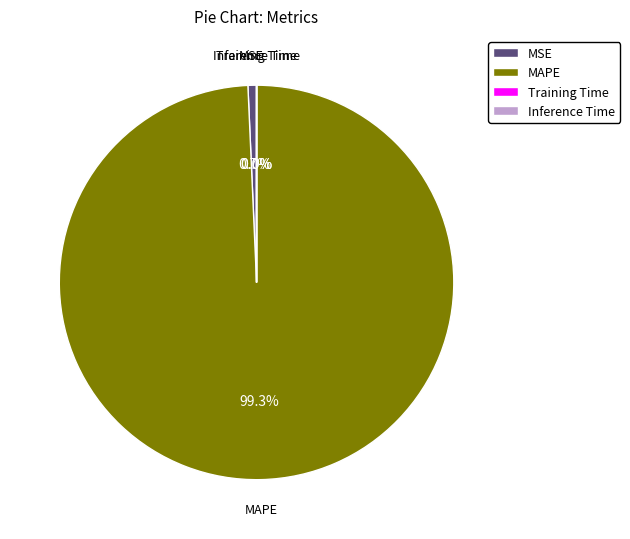

How much of the chart is everything except MSE?

99.3%